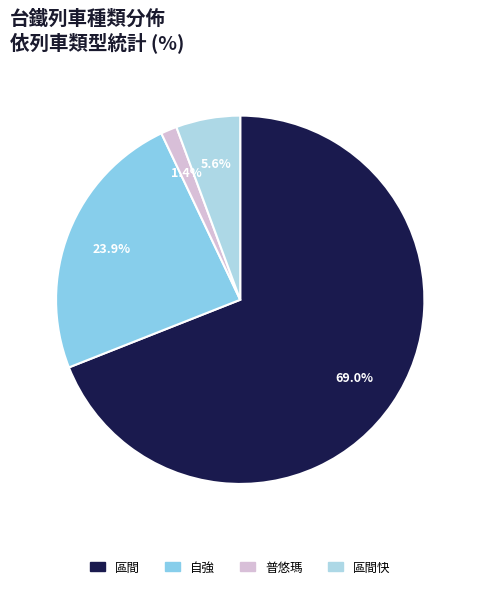

Which category accounts for the majority?

區間